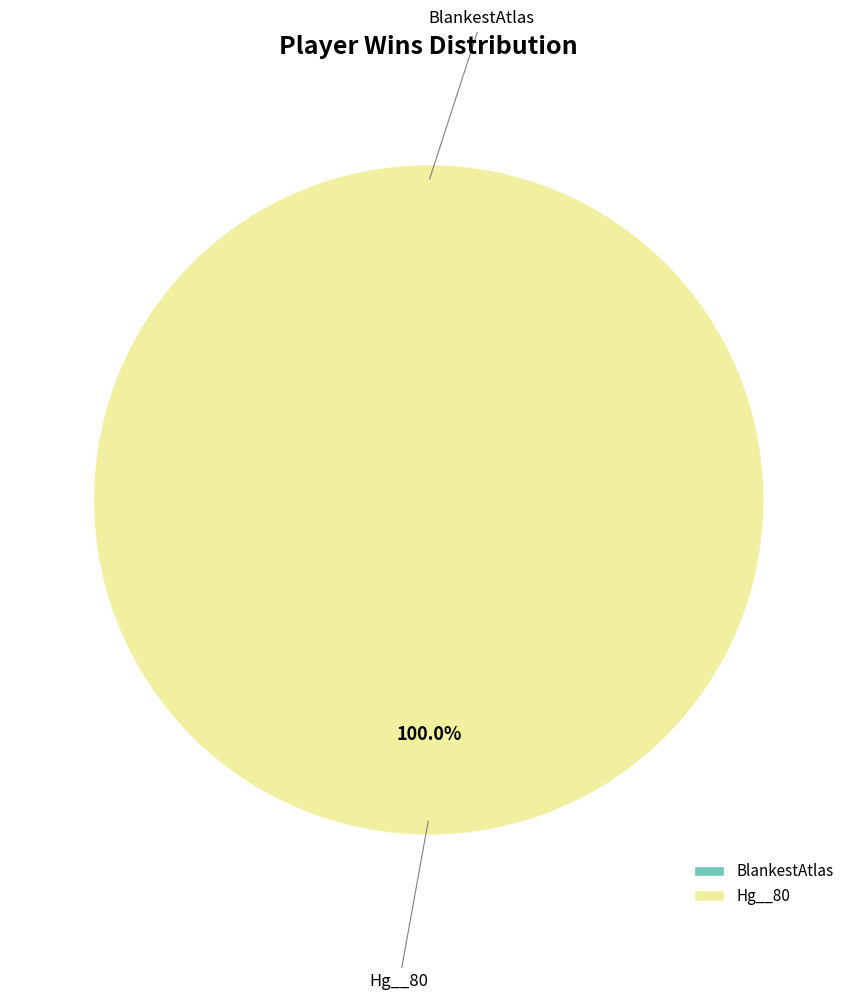

Is the sum of Hg__80 and BlankestAtlas greater than half?

Yes